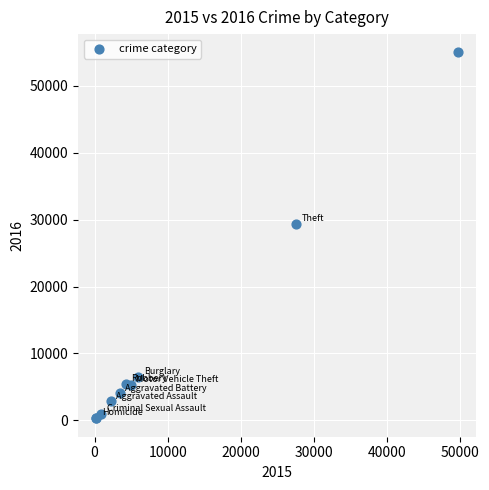

What Y value in the scatter plot is closest to 27642?

29343